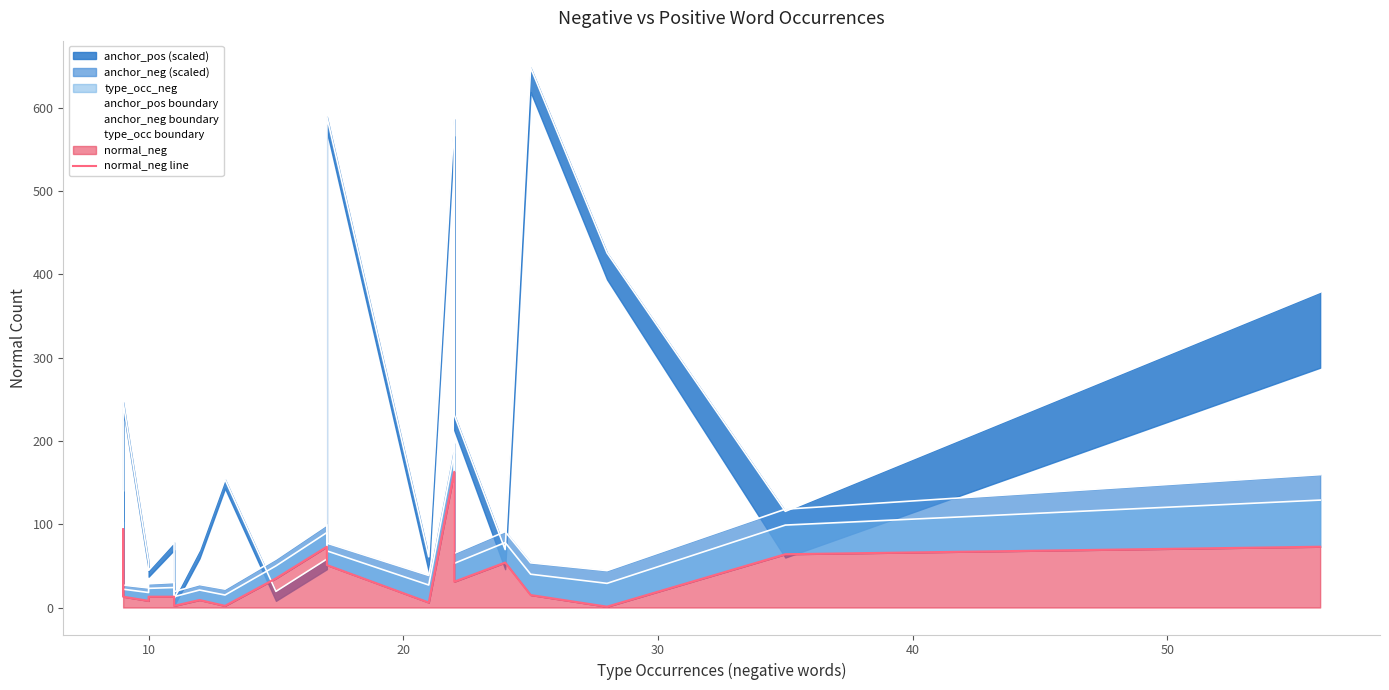

Is the value of anchor_neg boundary at 16 greater than the value of anchor_pos boundary at 18?

No